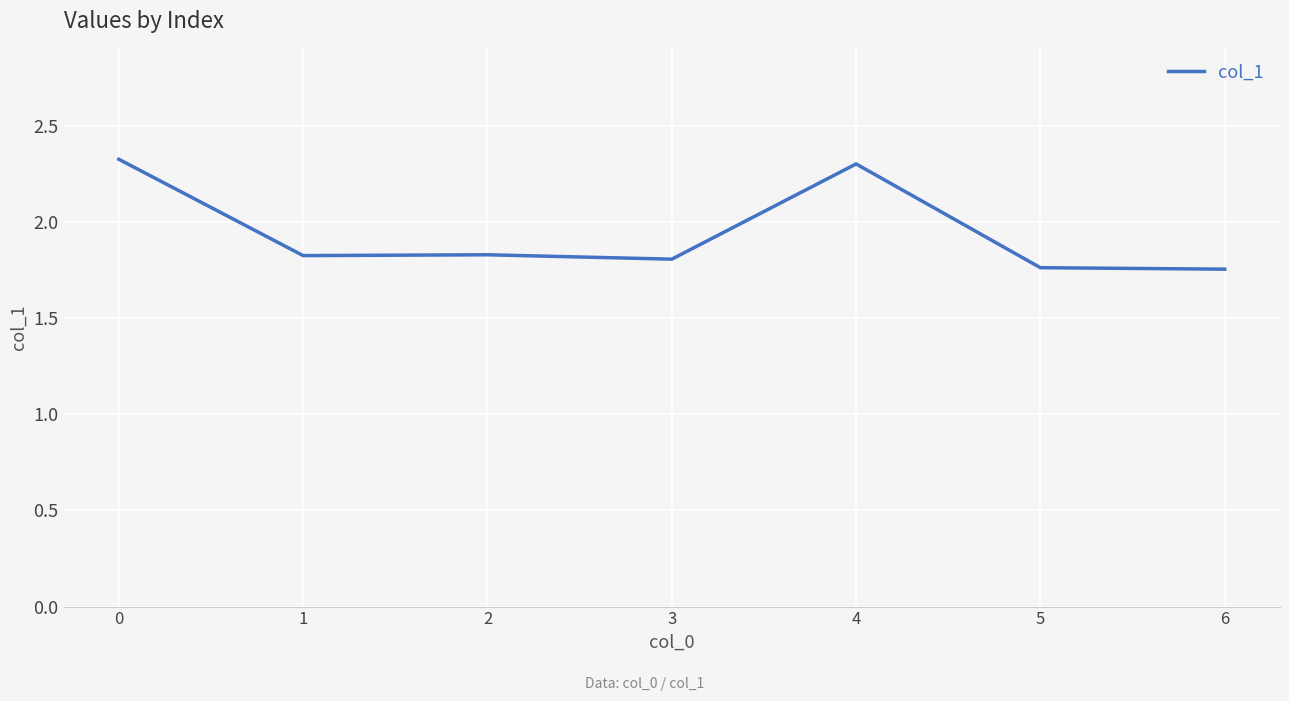

True or false: the data has more than 0 interior local peaks.

True